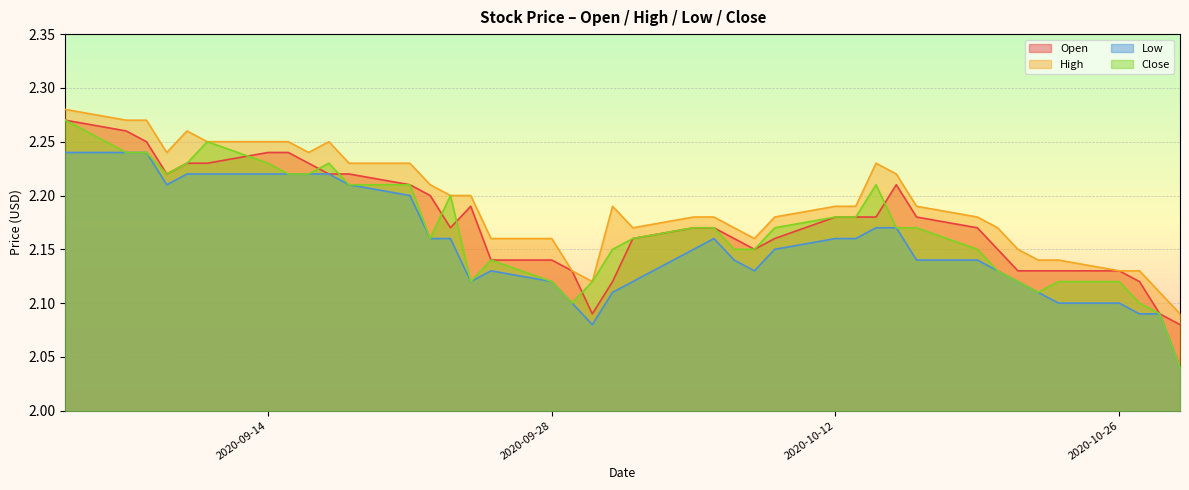

The value of Low at 2020-10-12 is 3.4. True or false?

False